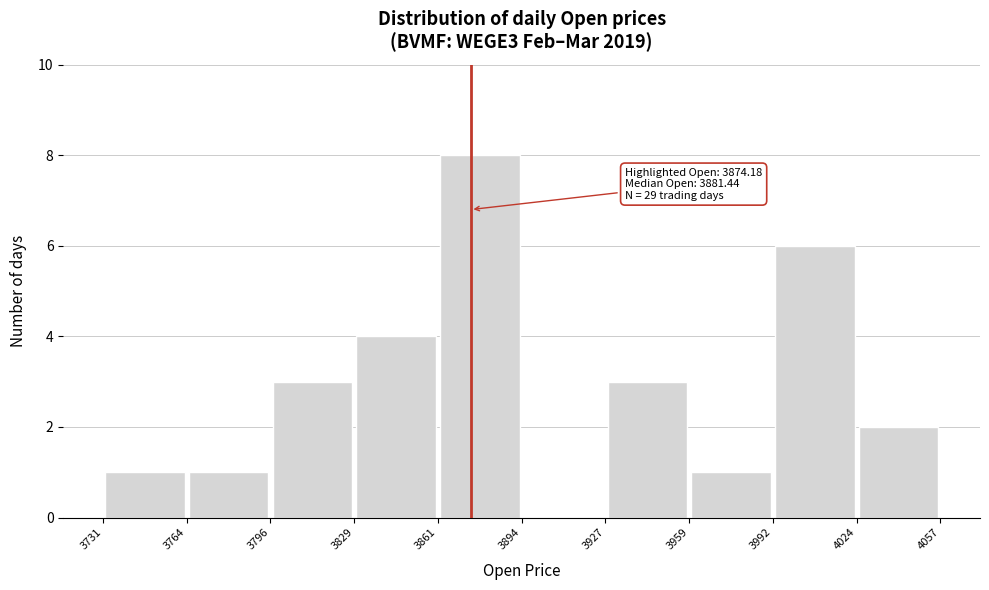

Which range on the x-axis has the tallest bar?

3861 to 3894